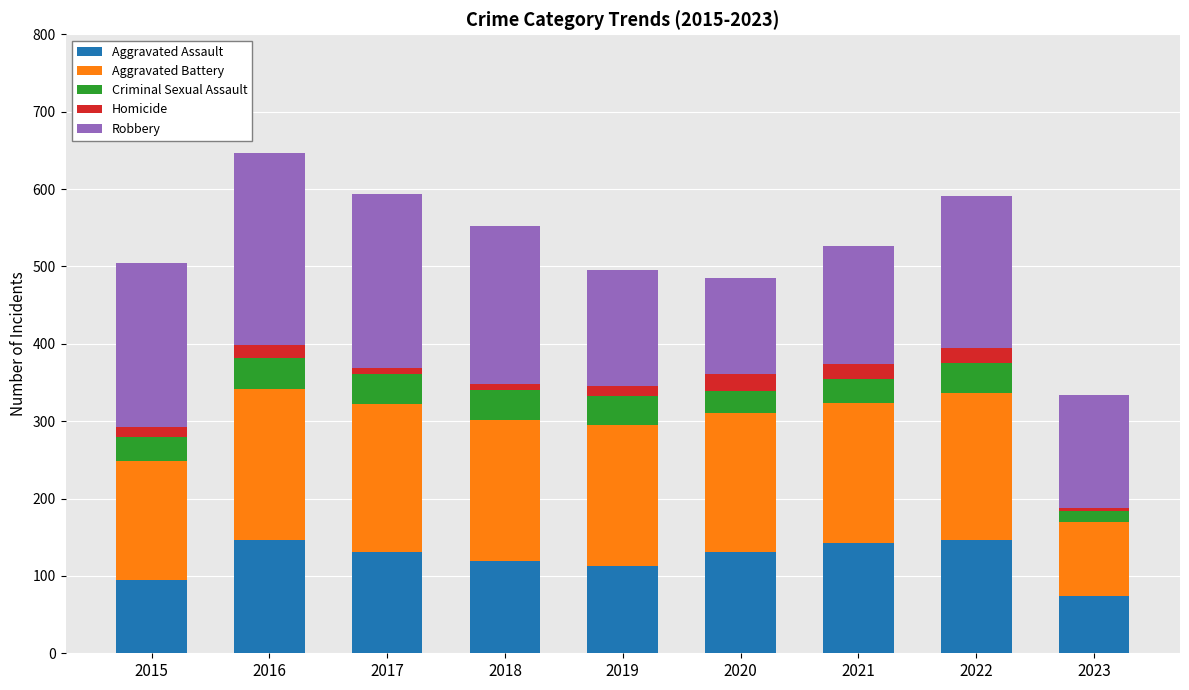

What is the total value across all series at 2020?

485